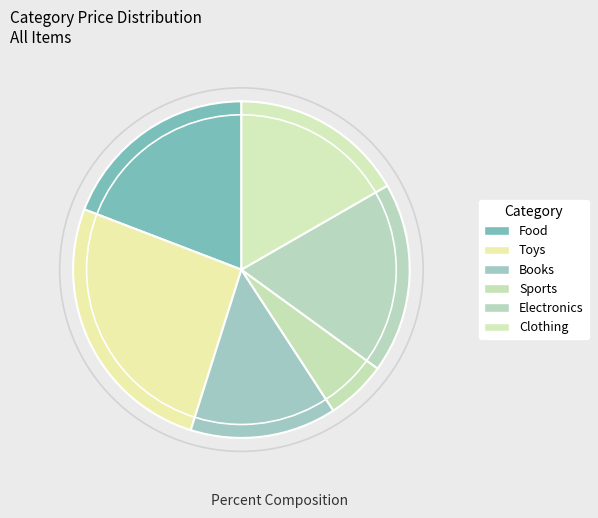

What is the largest slice in the pie chart?

Toys